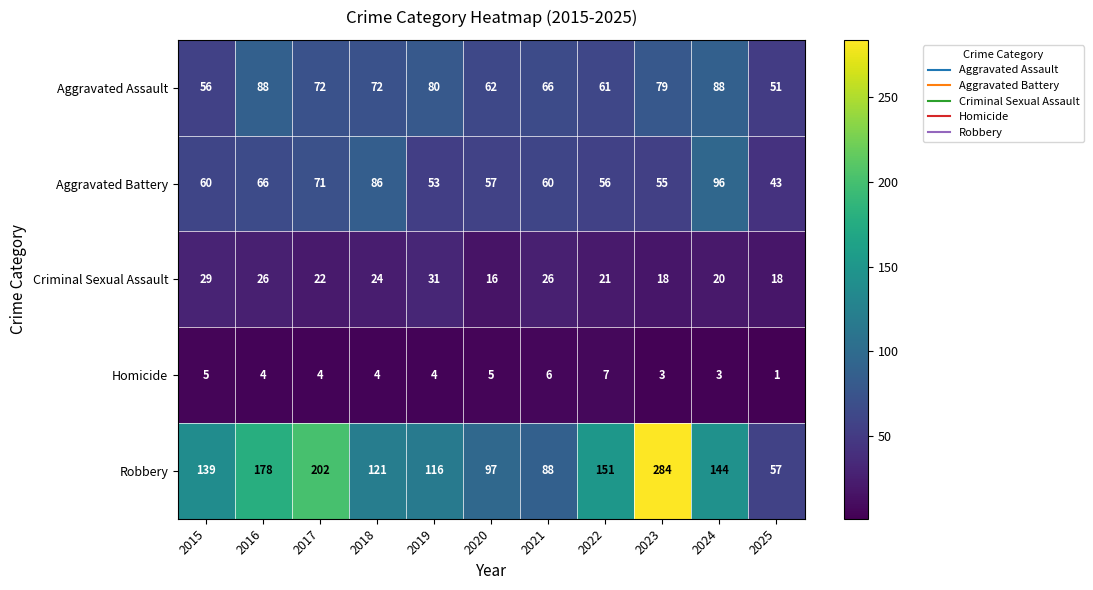

Count the Criminal Sexual Assault values in the range 18 to 26.

8